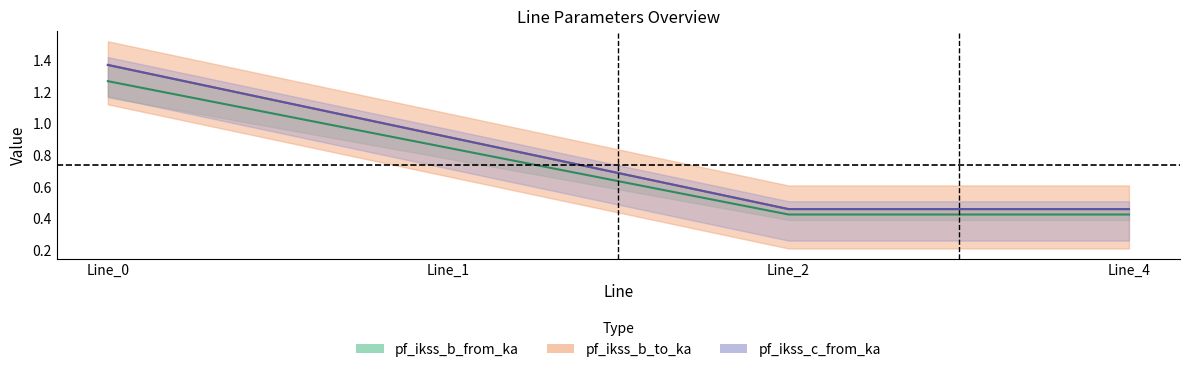

What is the sum of all pf_ikss_b_from_ka values?

3.0